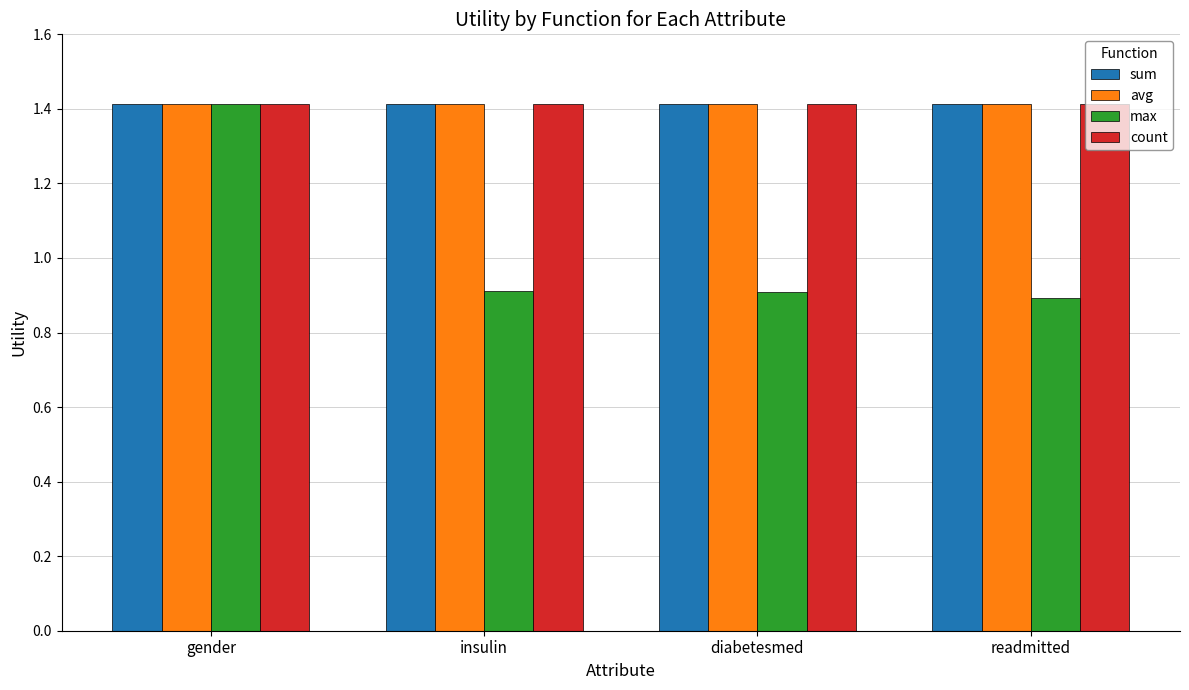

What is the greatest value displayed?

1.4